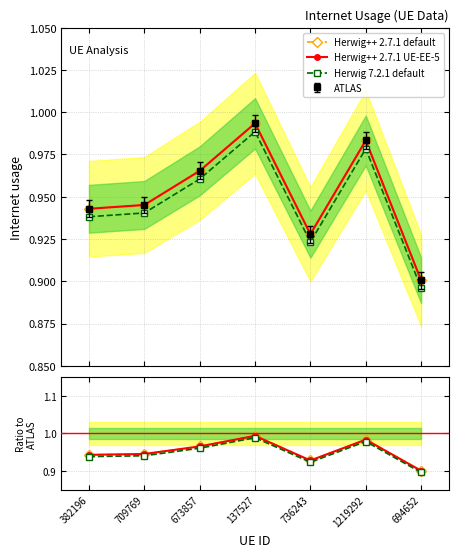

At which category is the sum across all series the highest?

137527